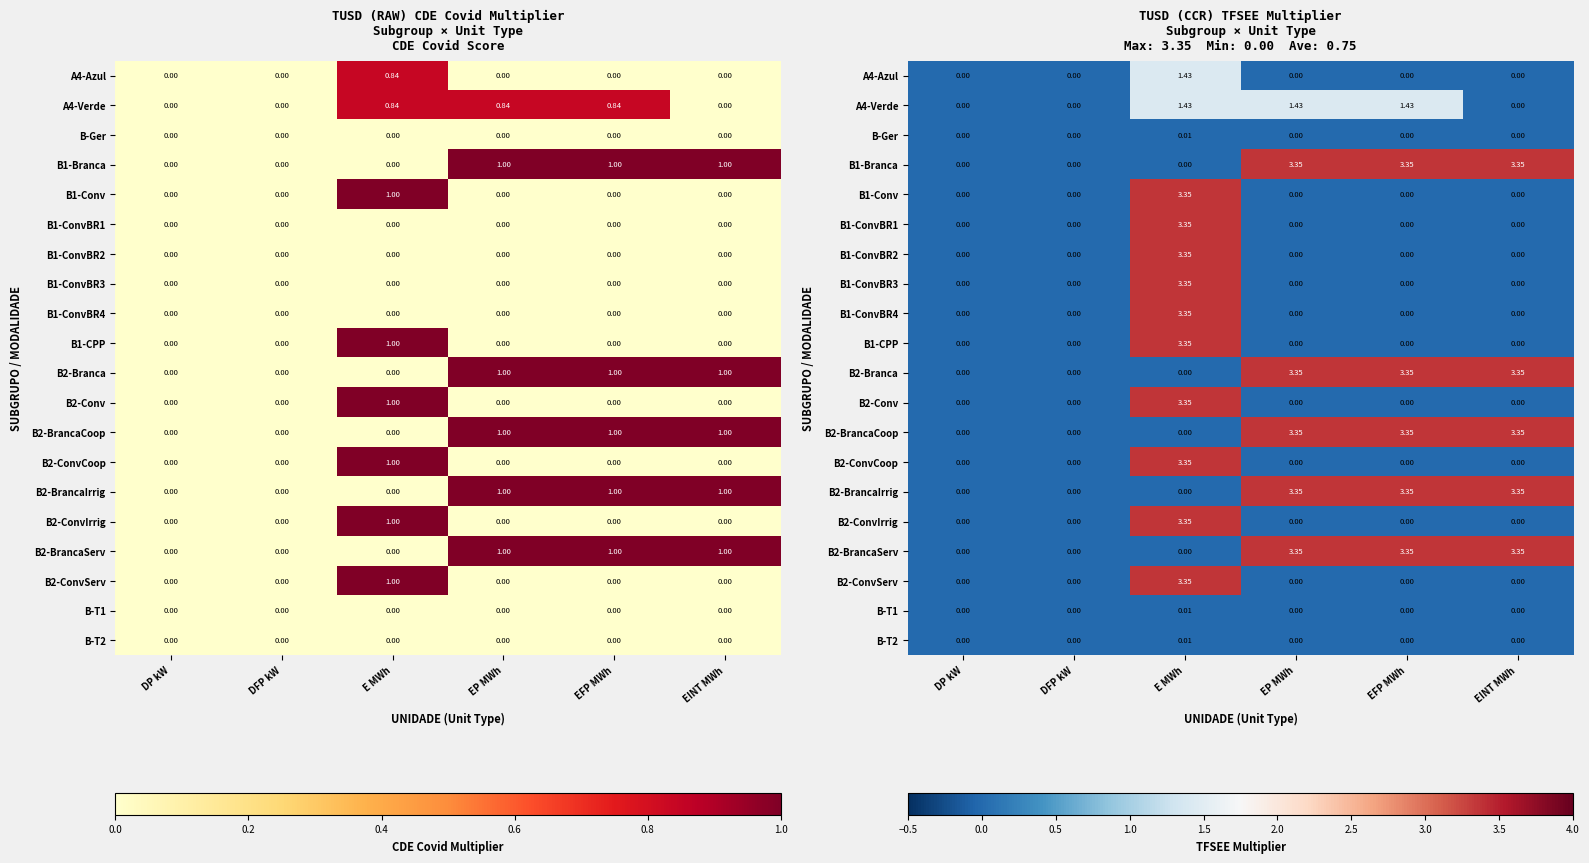

Is it true that B2-ConvIrrig equals 3.4 at E MWh?

True